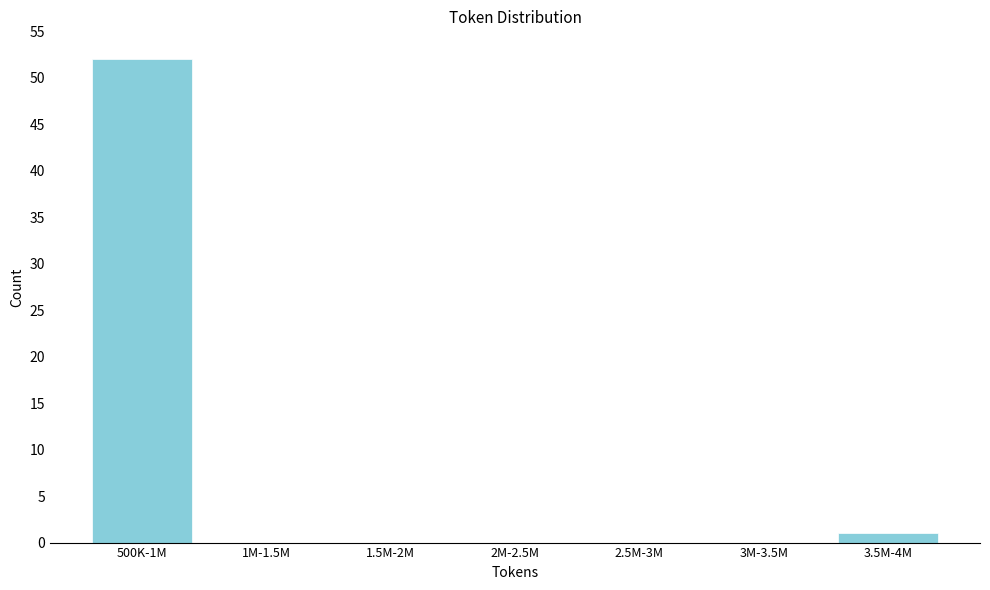

Reading right to left, what are all the values shown in this chart?

3.5M-4M=1	3M-3.5M=0	2.5M-3M=0	2M-2.5M=0	1.5M-2M=0	1M-1.5M=0	500K-1M=52